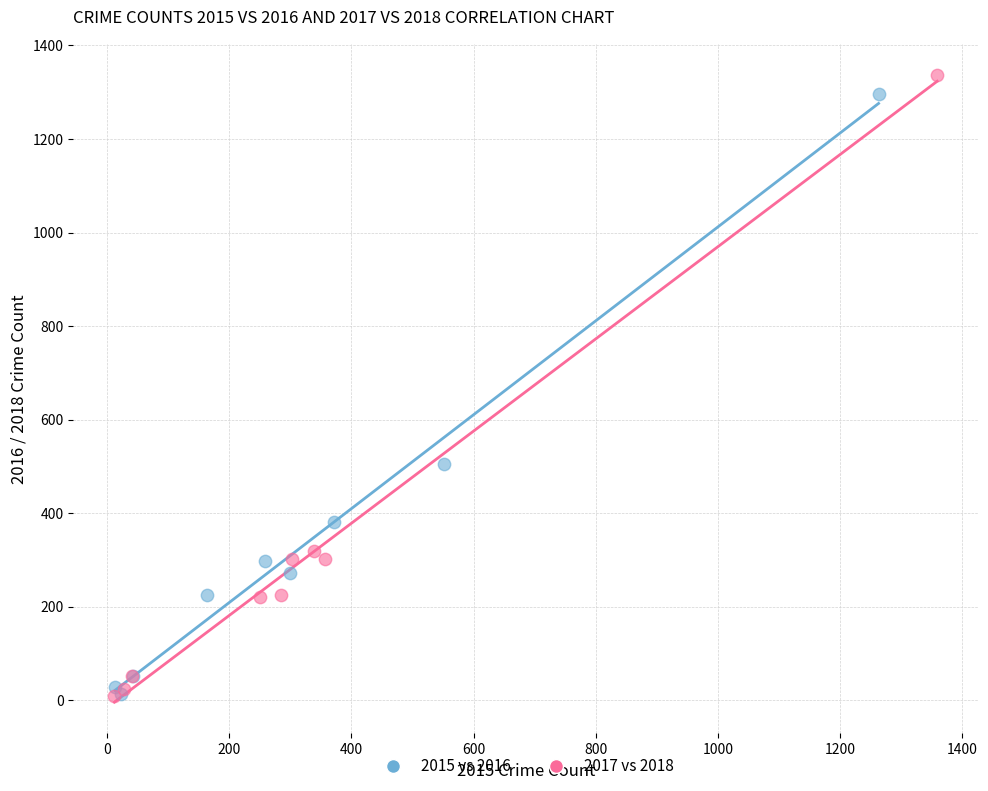

Which series has the largest Y range (max minus min)?

2017 vs 2018